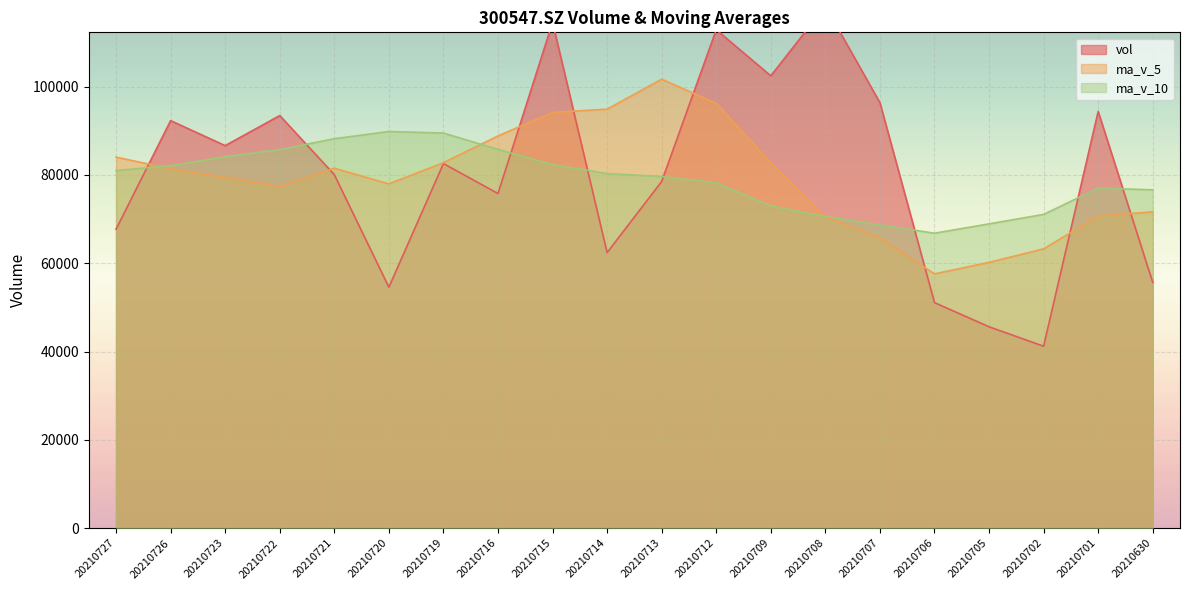

What is the difference between the highest and lowest values at 20210708?

47721.3